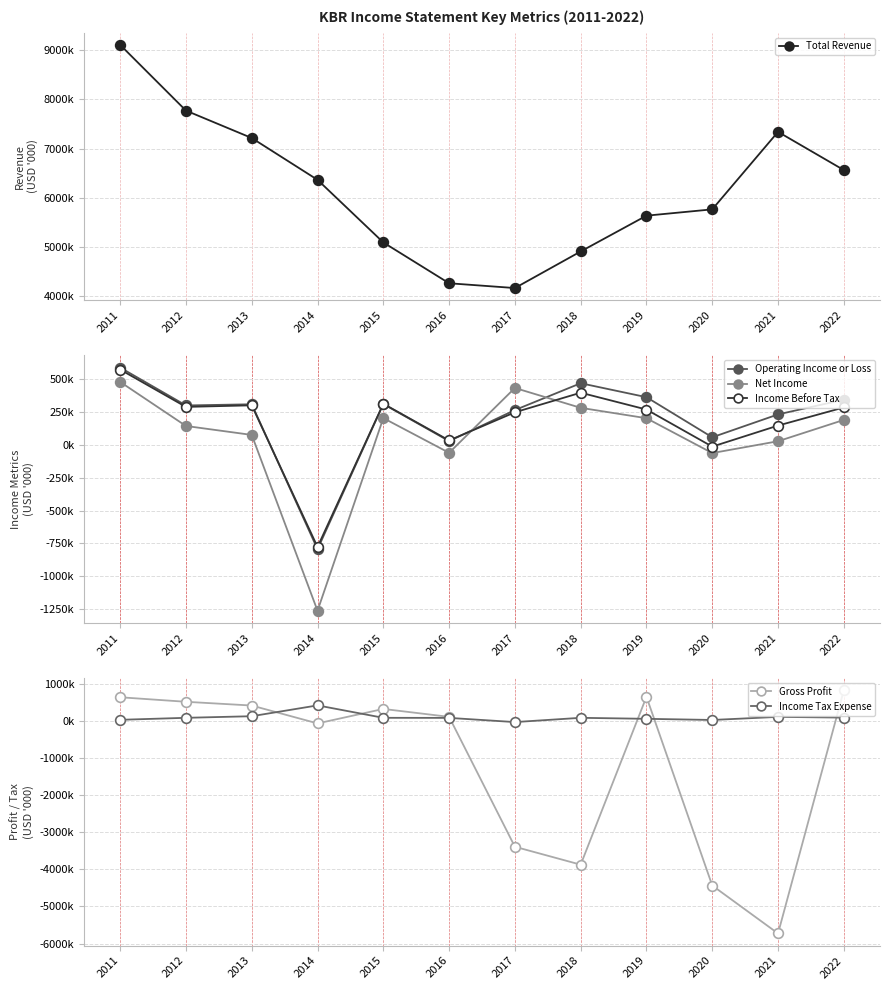

Does the chart have visible grid lines?

Yes